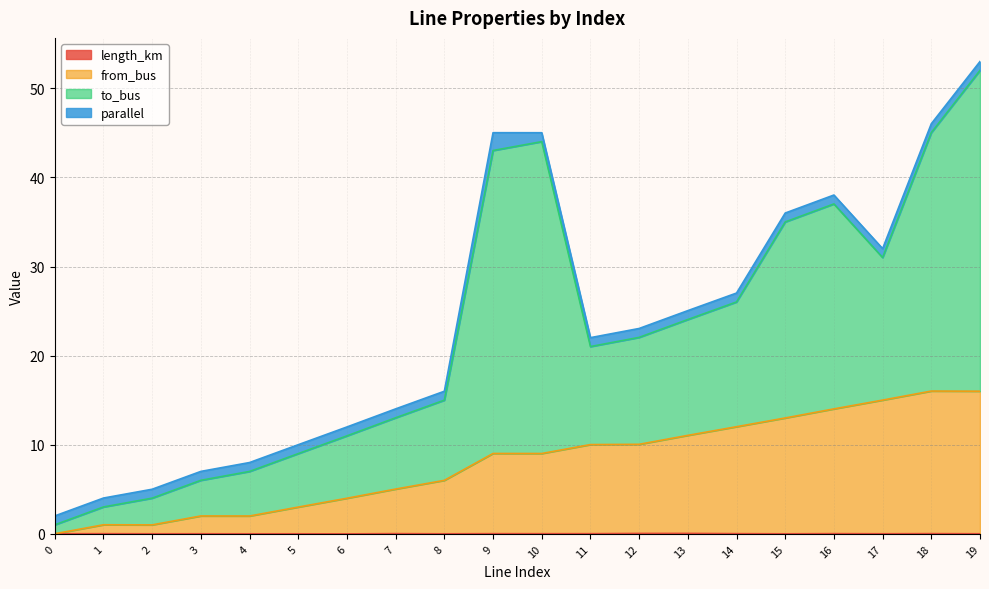

What is the average value of the from_bus series?

8.0